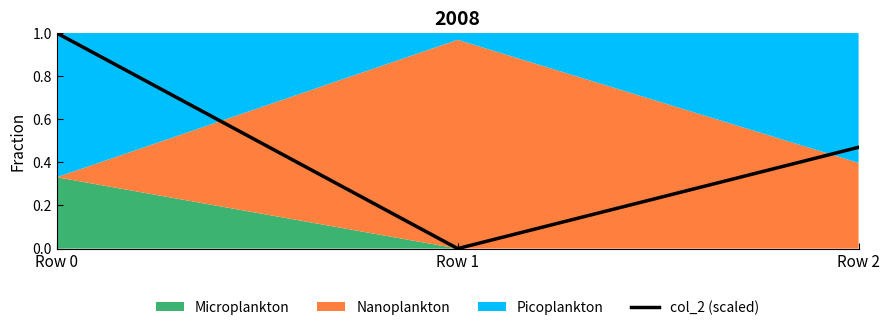

How many data points does each series have?

3